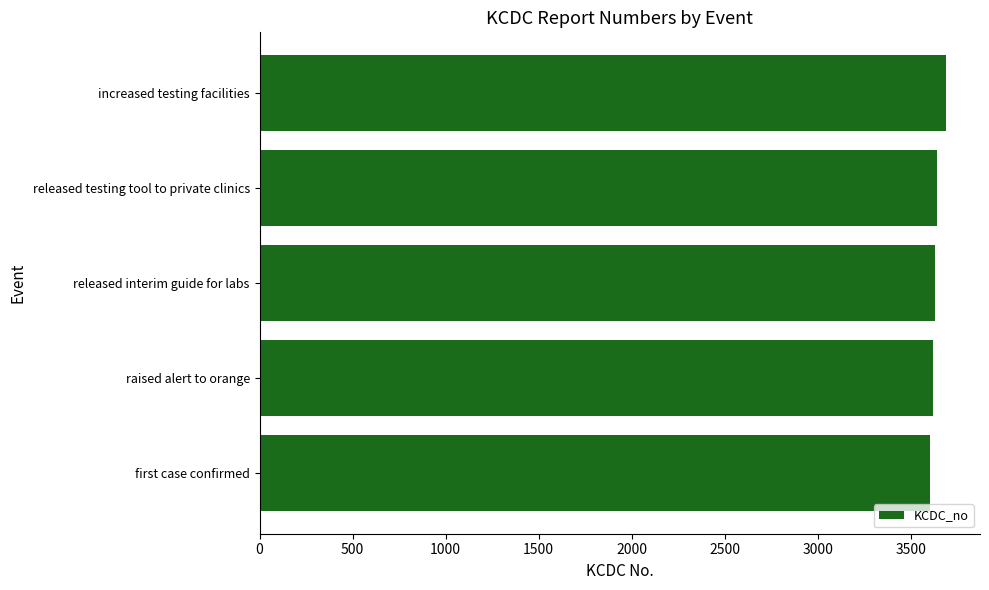

True or false: the data shows 2387 at raised alert to orange.

False